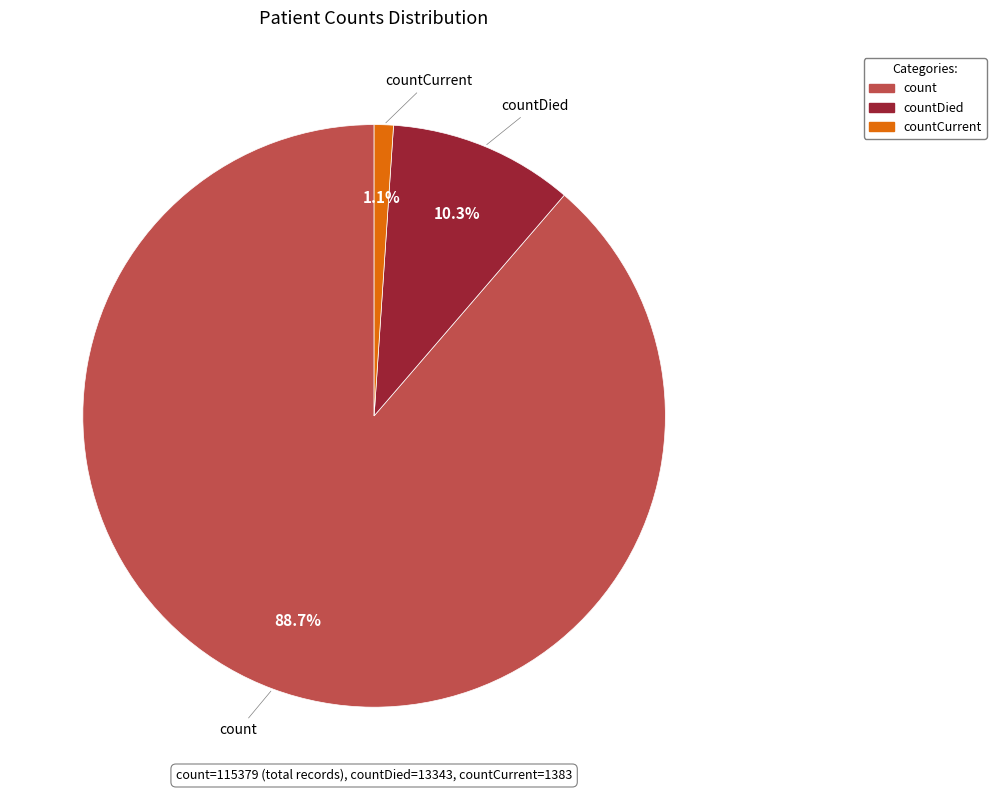

Is there a majority slice in this chart?

Yes